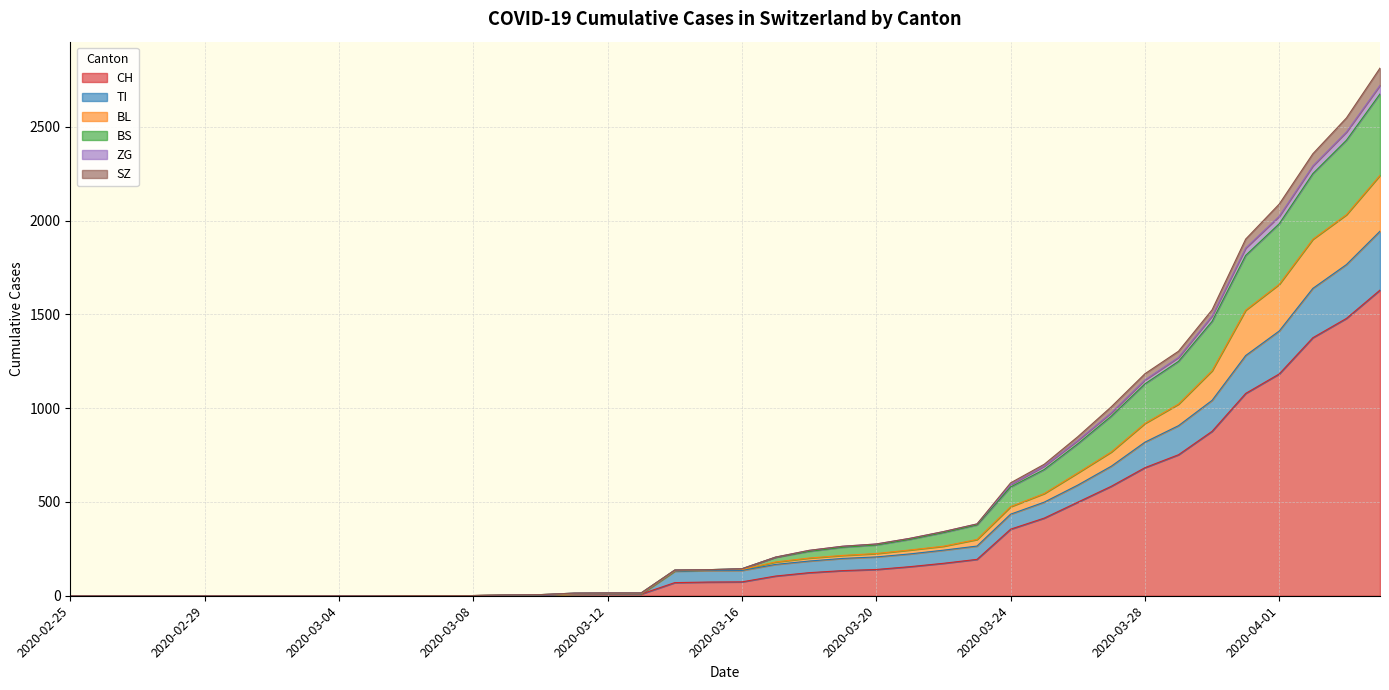

Rank the categories by SZ value from lowest to highest.

2020-02-25, 2020-02-26, 2020-02-27, 2020-02-28, 2020-02-29, 2020-03-01, 2020-03-02, 2020-03-03, 2020-03-04, 2020-03-05, 2020-03-06, 2020-03-07, 2020-03-08, 2020-03-09, 2020-03-10, 2020-03-11, 2020-03-12, 2020-03-13, 2020-03-14, 2020-03-15, 2020-03-16, 2020-03-17, 2020-03-18, 2020-03-19, 2020-03-20, 2020-03-21, 2020-03-22, 2020-03-23, 2020-03-24, 2020-03-25, 2020-03-26, 2020-03-27, 2020-03-28, 2020-03-29, 2020-03-30, 2020-03-31, 2020-04-01, 2020-04-02, 2020-04-03, 2020-04-04